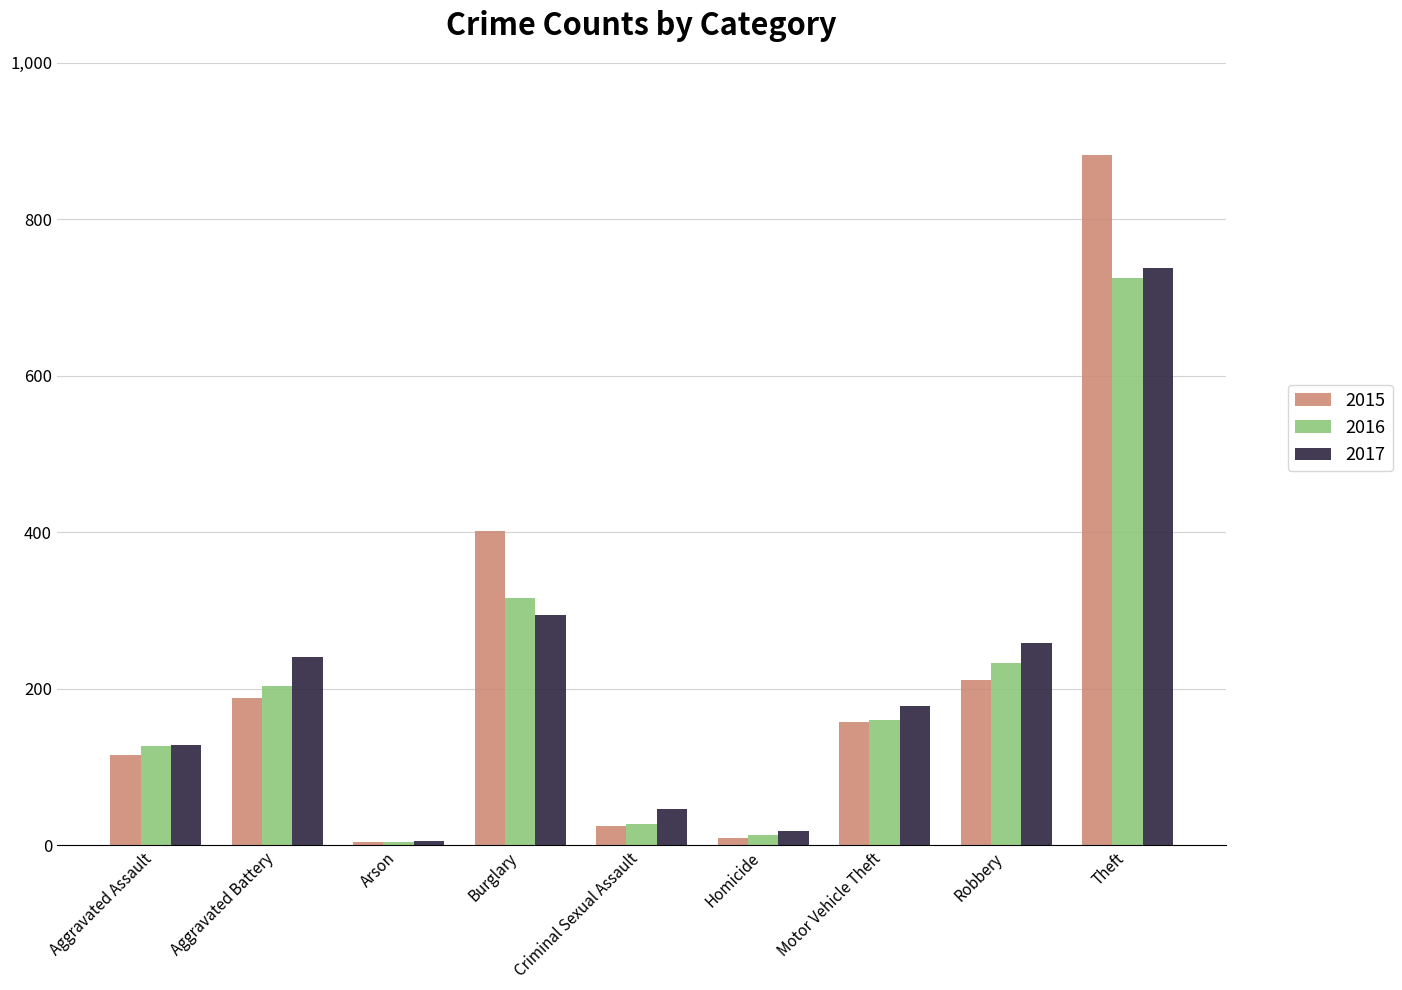

How many bars are there in total?

27